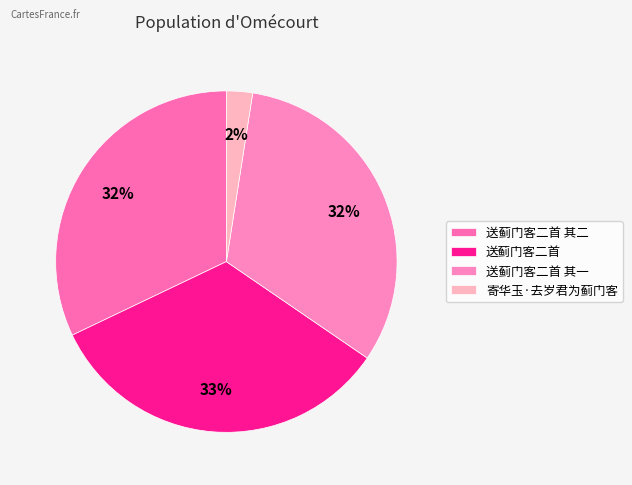

What percentage is NOT represented by 送蓟门客二首?

66.6%